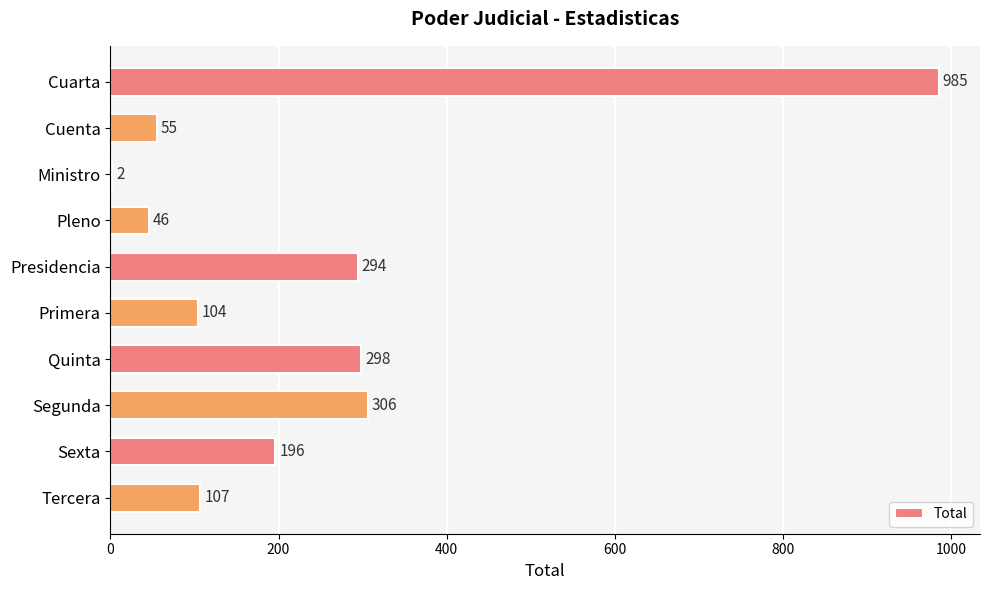

What is the sum of the values at Presidencia and Tercera?

401